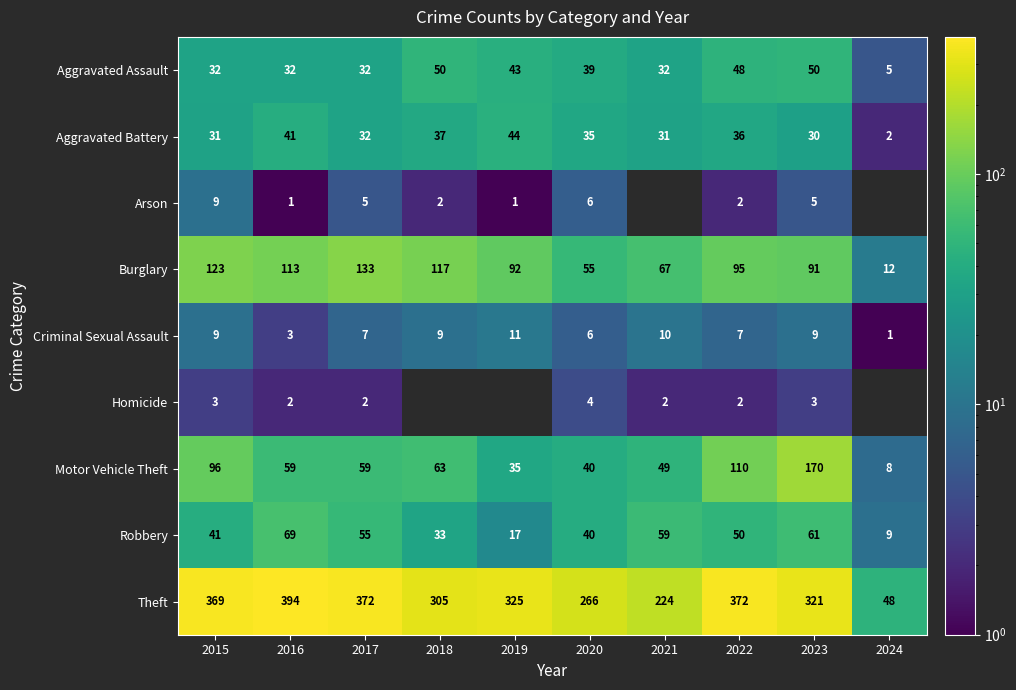

Is the value of Aggravated Battery at 2016 greater than the value of Arson at 2017?

Yes